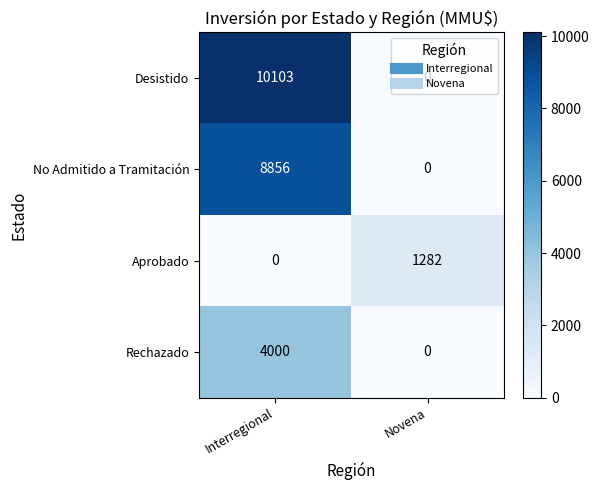

Which series changed the most between Interregional and Novena?

Desistido